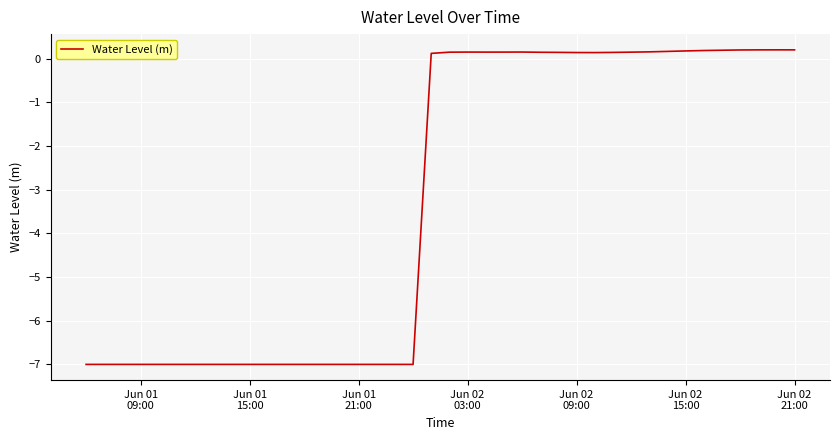

What is the smallest value displayed?

-7.0